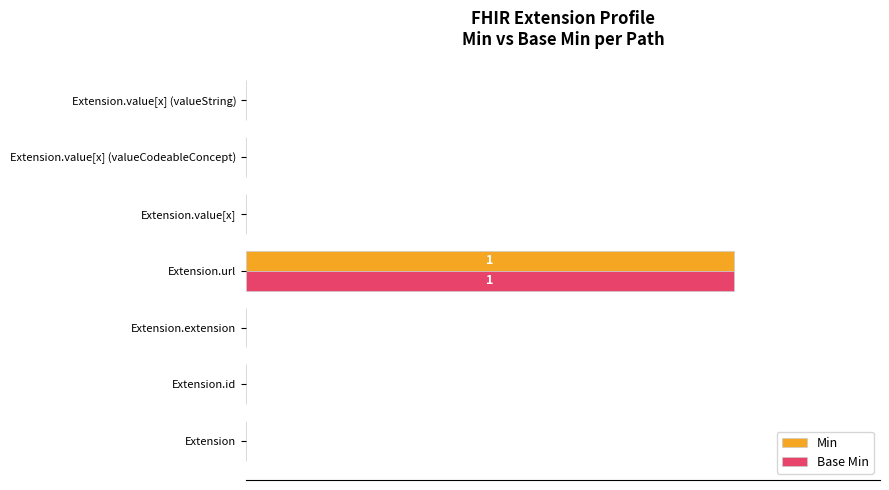

At which category does the chart reach its peak across all series?

Extension.url